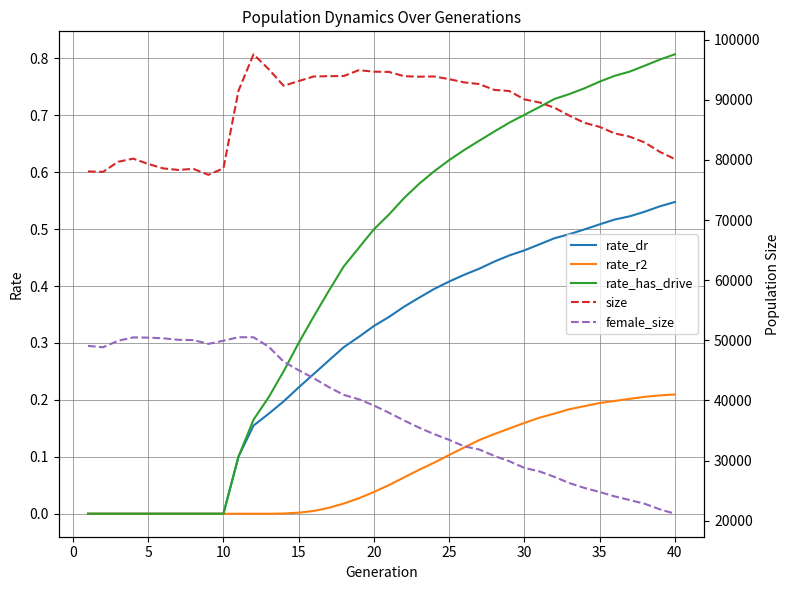

Count the rate_dr values in the range 0 to 1.

40